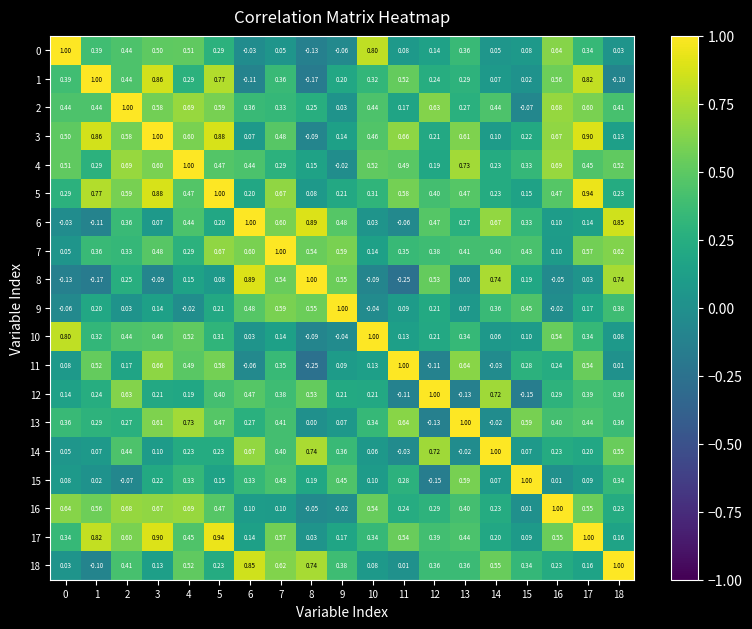

Is the value of 7 at 8 greater than the value of 16 at 2?

No